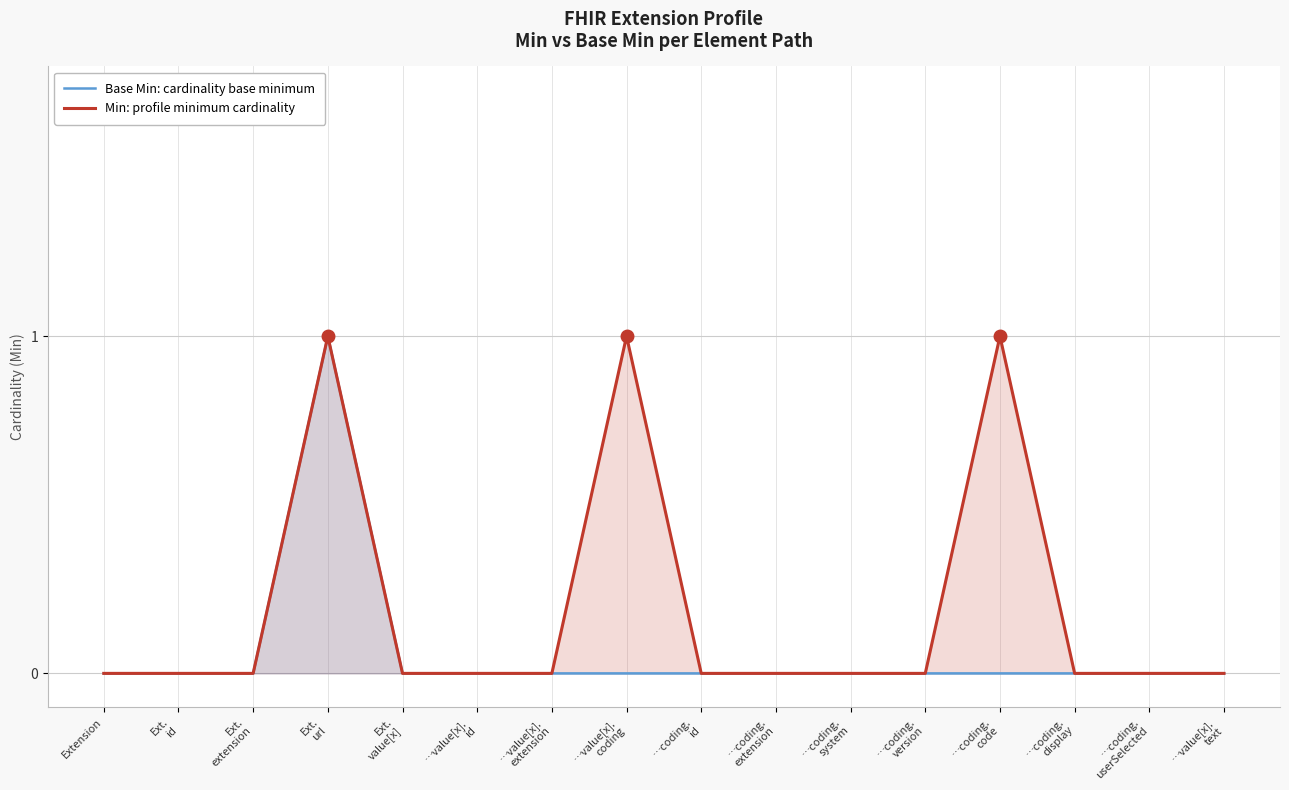

True or false: Min: profile minimum cardinality has more than 0 points higher than both neighbors.

True